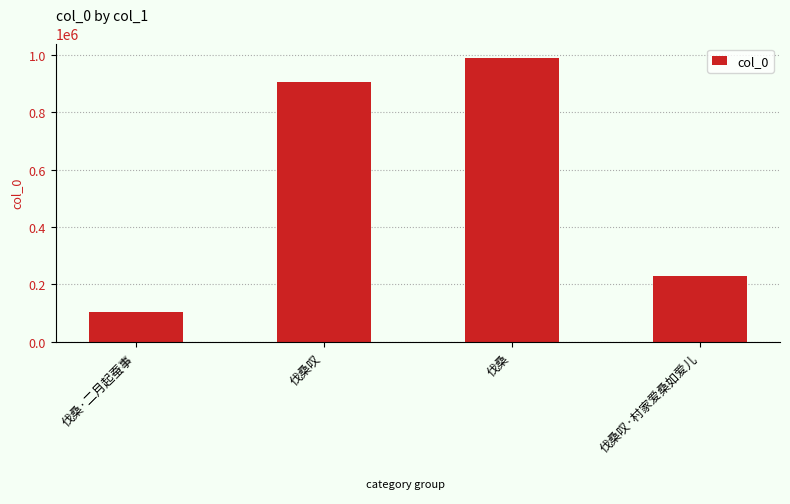

What is the ratio of the value at 伐桑叹 to the value at 伐桑·二月起蚕事?

8.7